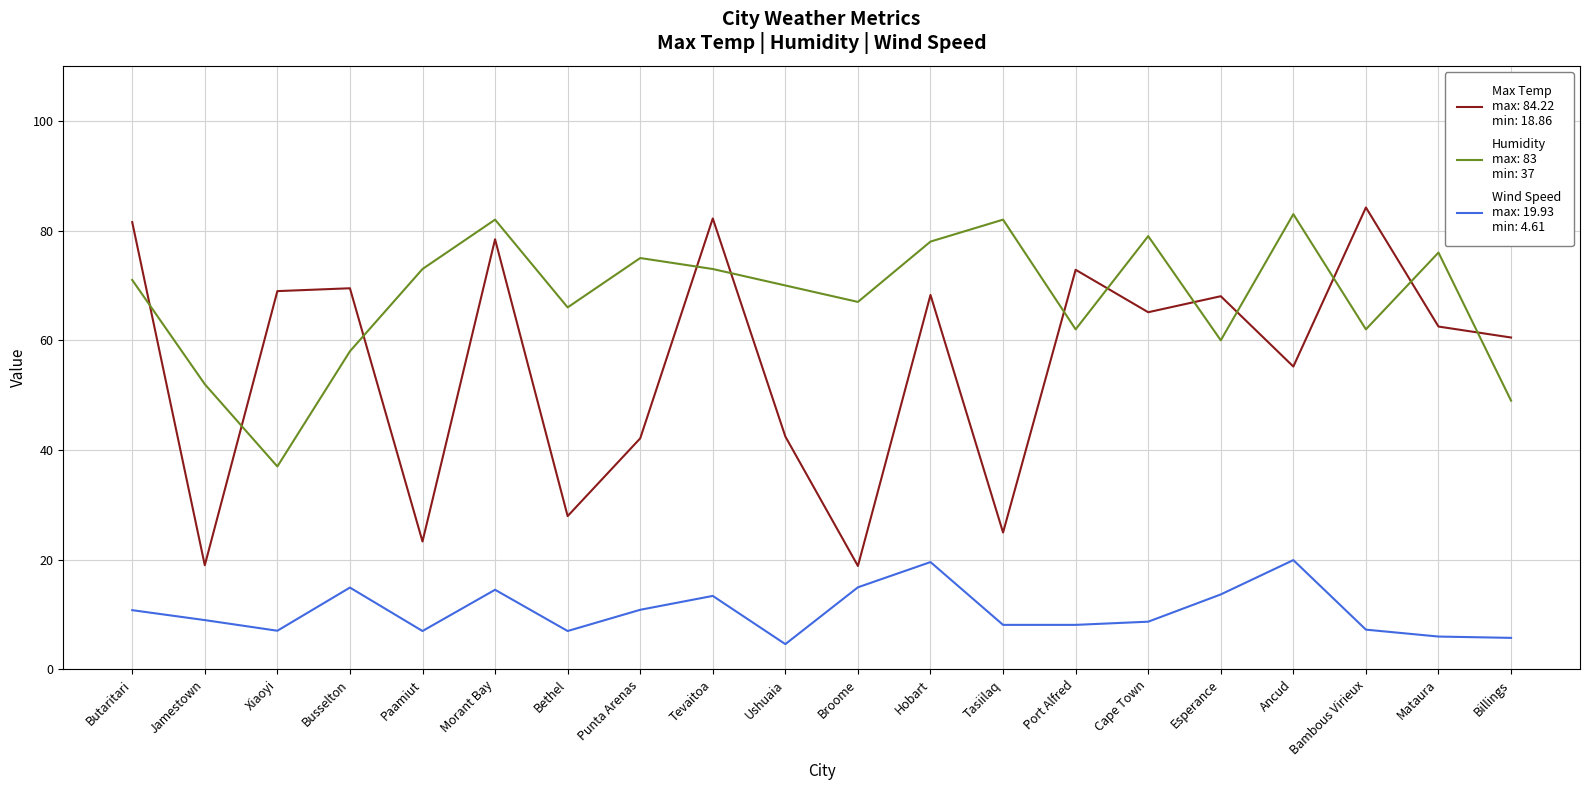

At which category does the chart reach its minimum across all series?

Ushuaia